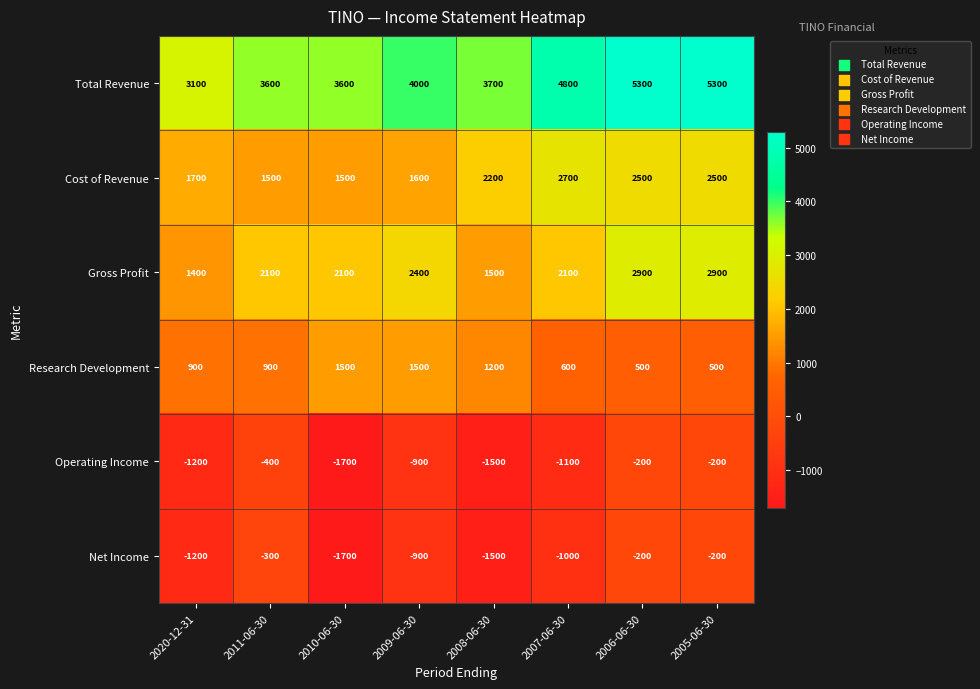

The Net Income series shows -900 at 2009-06-30. True or false?

True